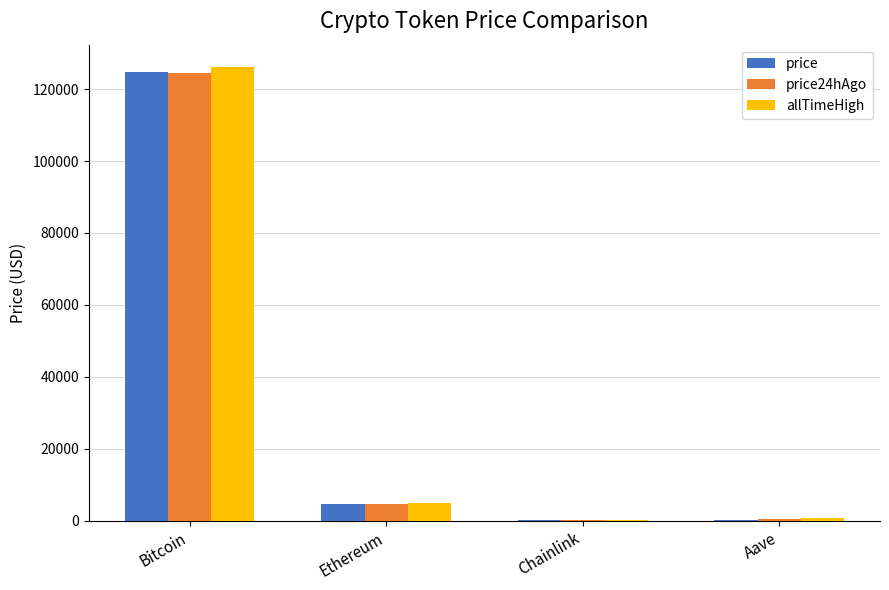

Is it true that price24hAgo equals 215817.3 at Bitcoin?

False